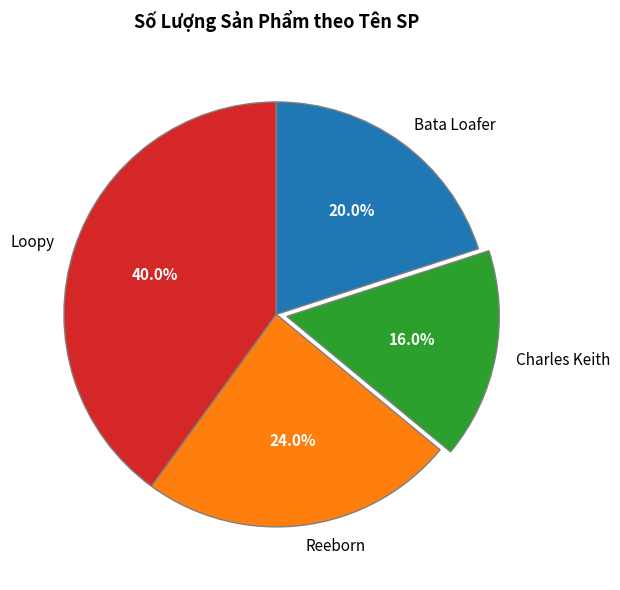

Count the number of slices in the pie.

4